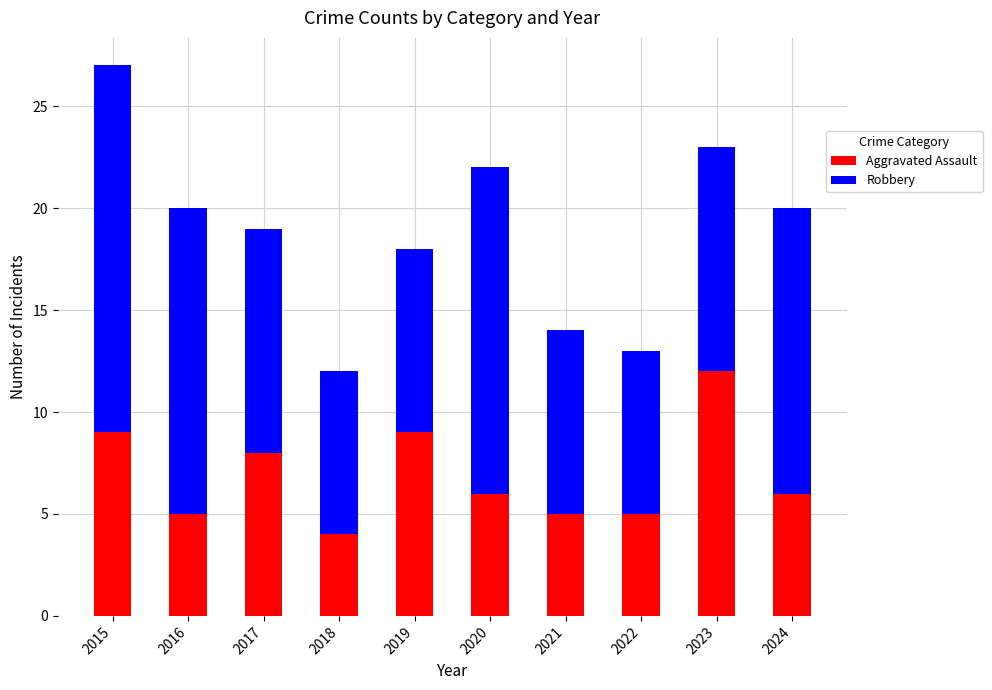

What is the highest value of the Aggravated Assault series?

12